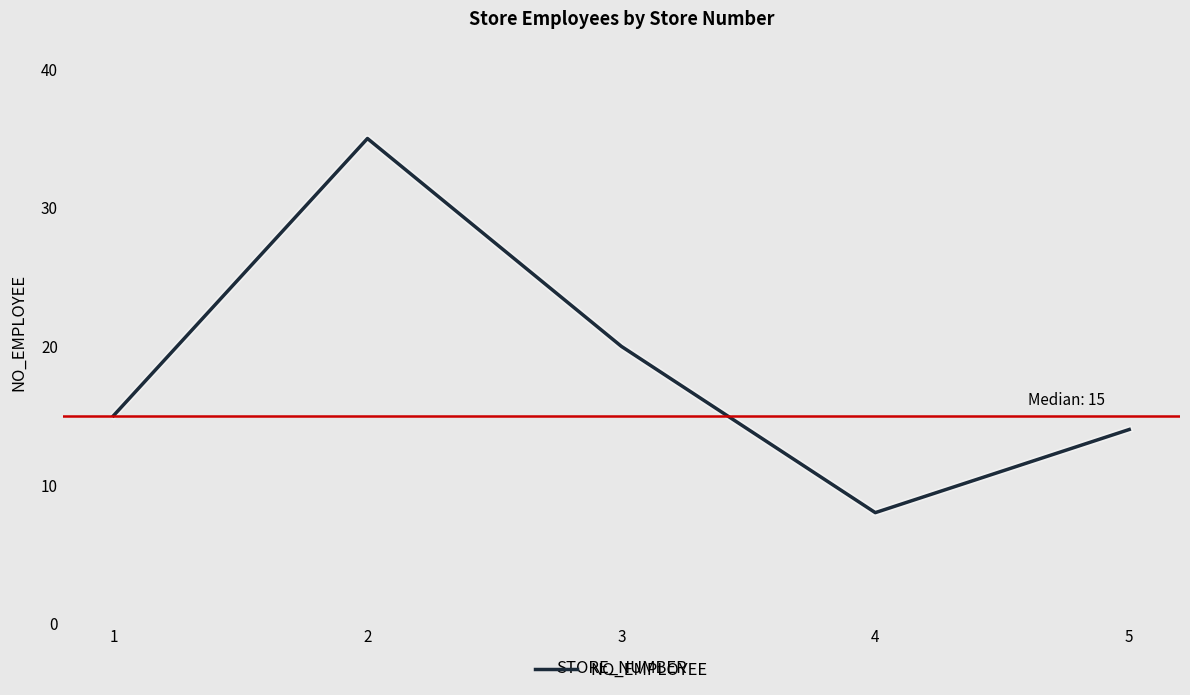

What is the approximate value at 1, to the nearest 10?

20